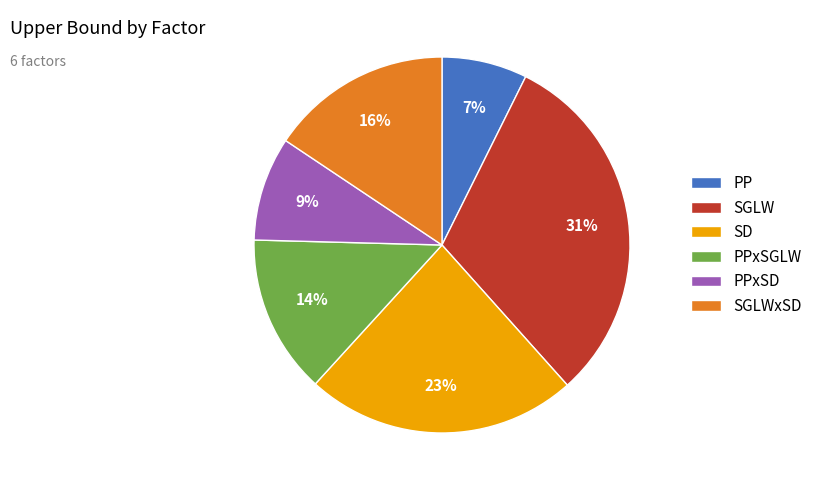

Is it true that SGLW is 19% of the pie?

False